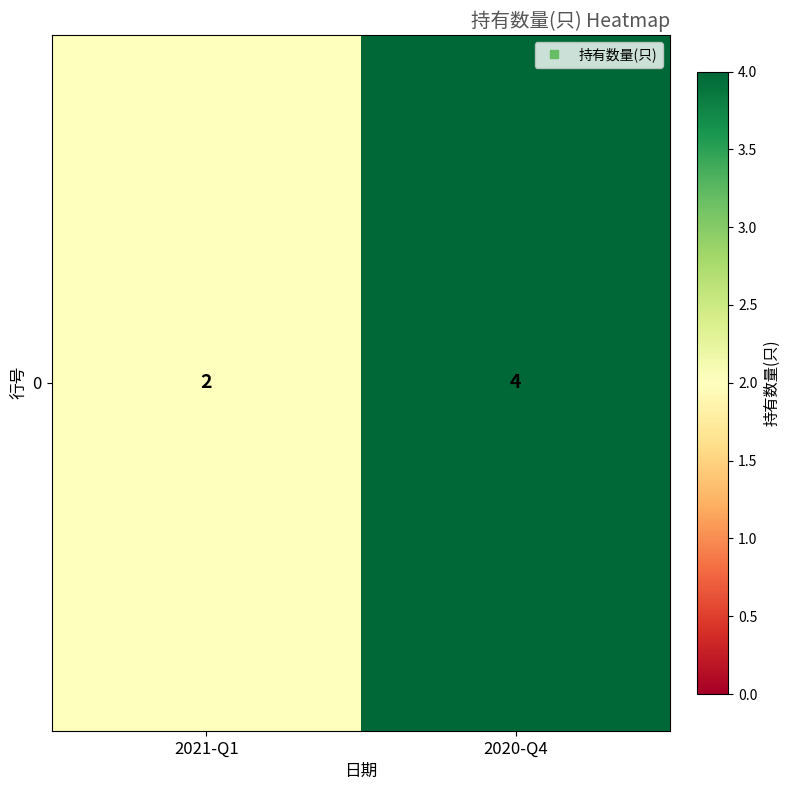

What is the maximum value shown in the chart?

4